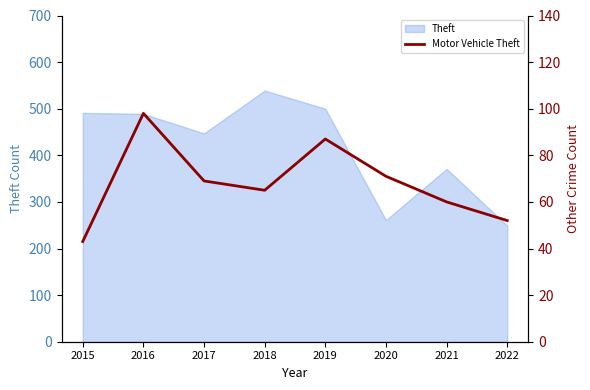

The Theft series shows 500 at 2019. True or false?

True